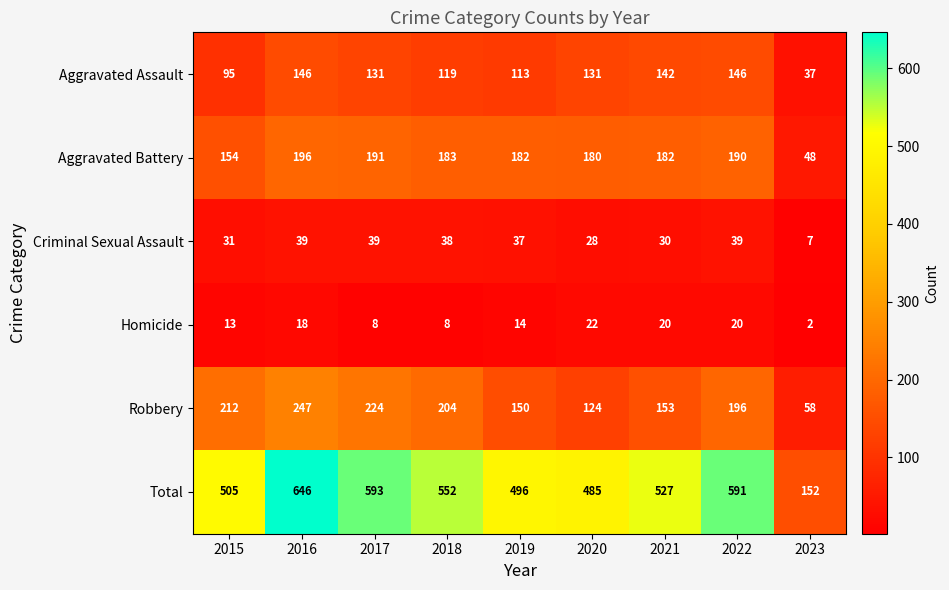

At 2023, list the series in order from smallest to largest.

Homicide, Criminal Sexual Assault, Aggravated Assault, Aggravated Battery, Robbery, Total